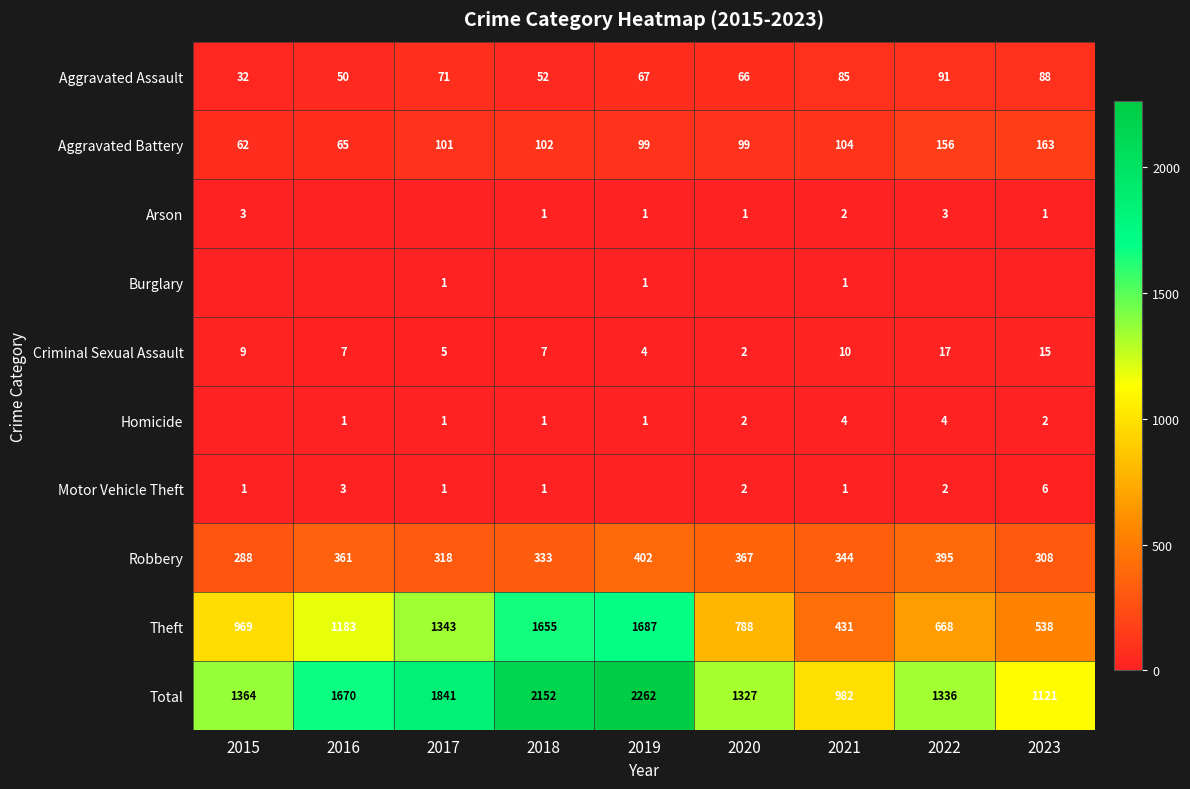

At which label does Aggravated Assault first exceed 67?

2017